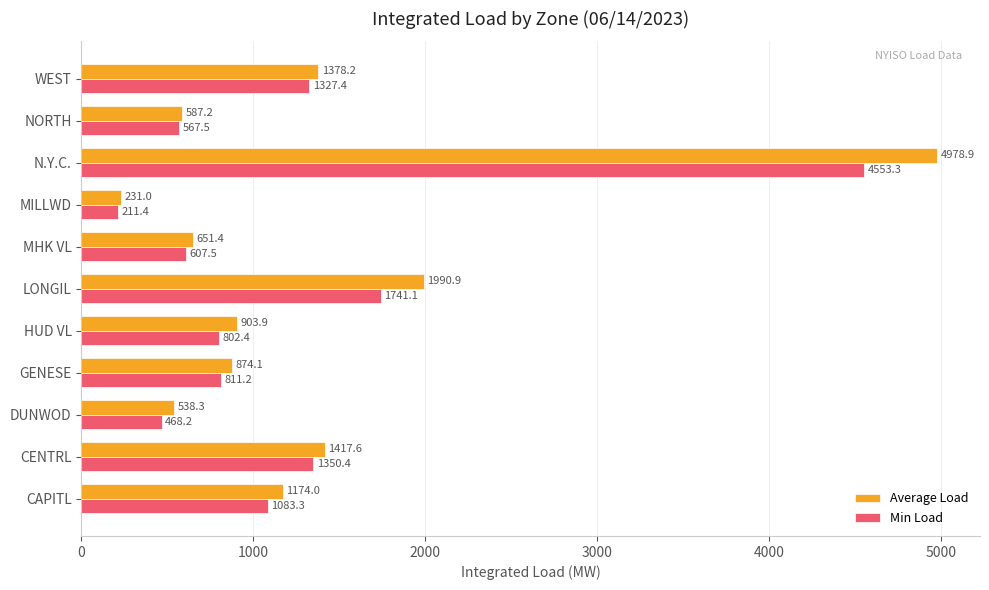

At how many categories does at least one series exceed 561?

9